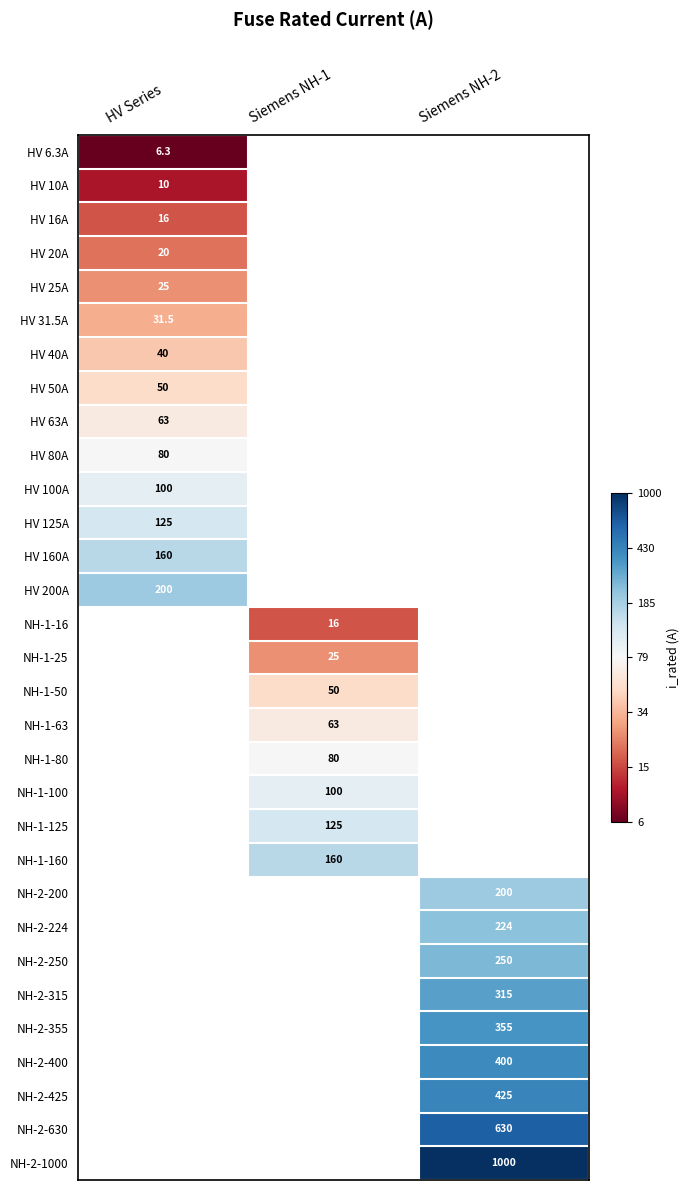

Rank the categories by NH-2-224 value from lowest to highest.

HV Series, Siemens NH-1, Siemens NH-2